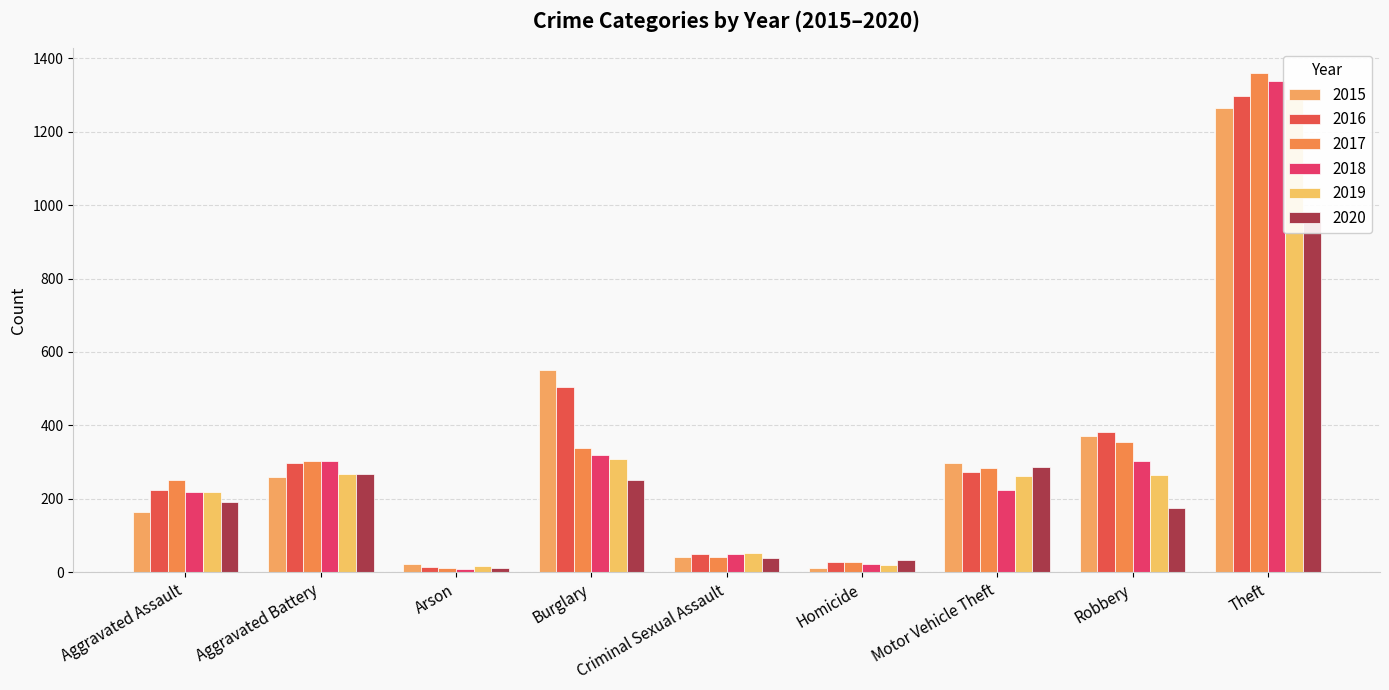

How many data points does each series have?

9